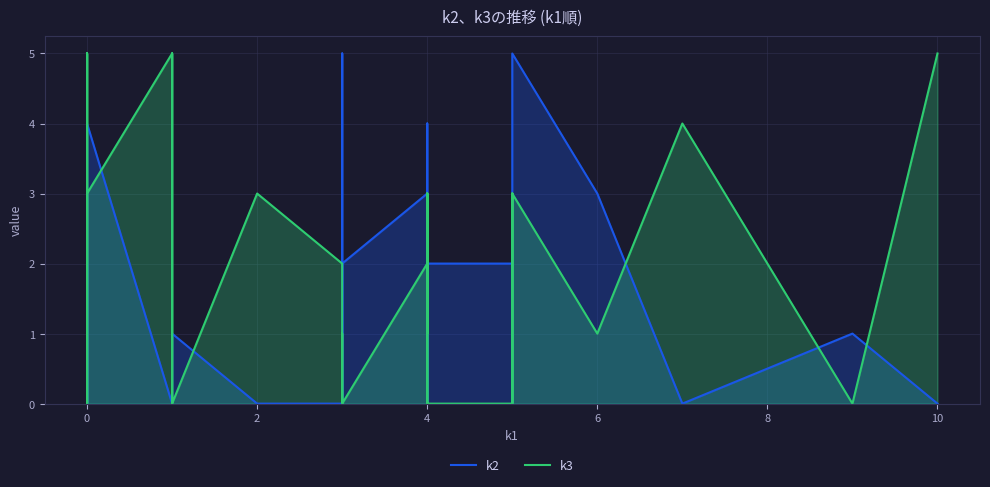

What are all the series names shown in the legend?

k2, k3